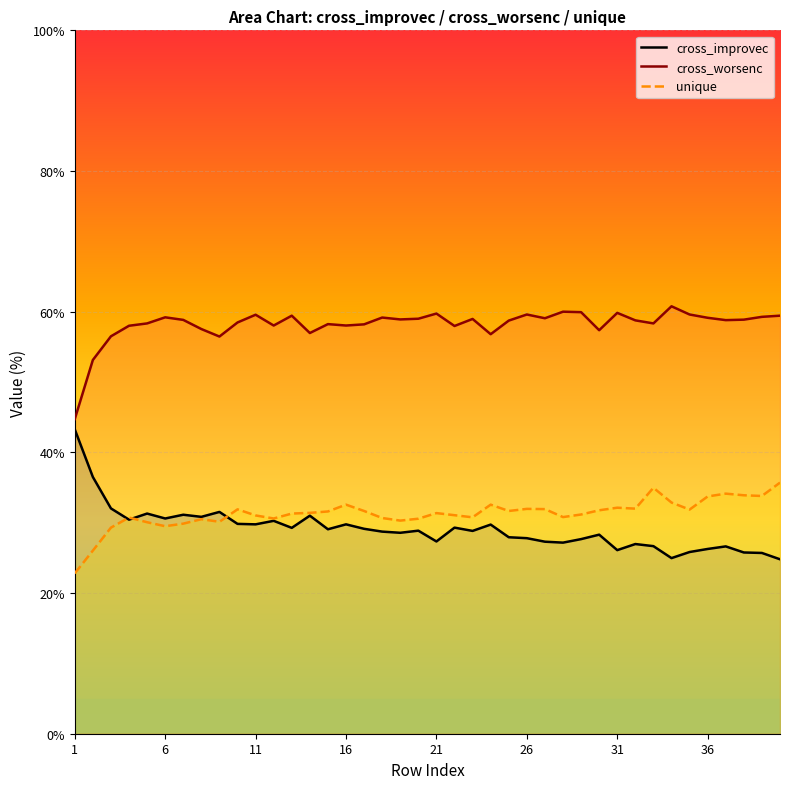

How many lines are shown in the chart?

3